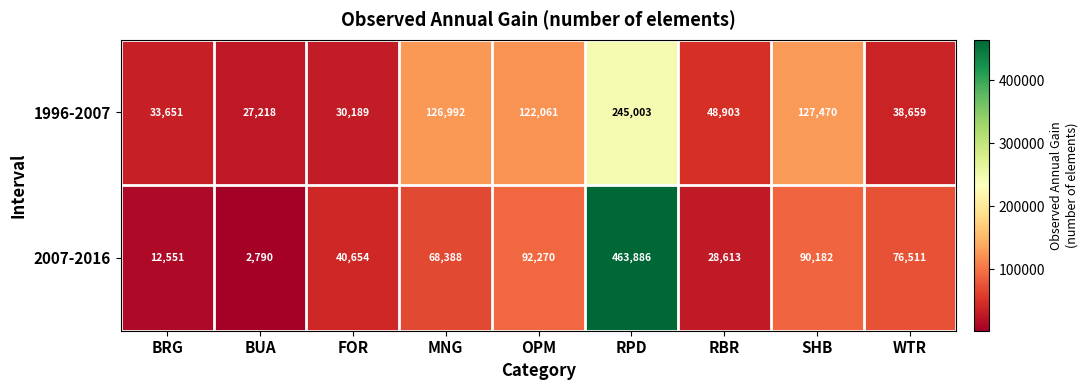

Which series has the largest total across all categories?

2007-2016